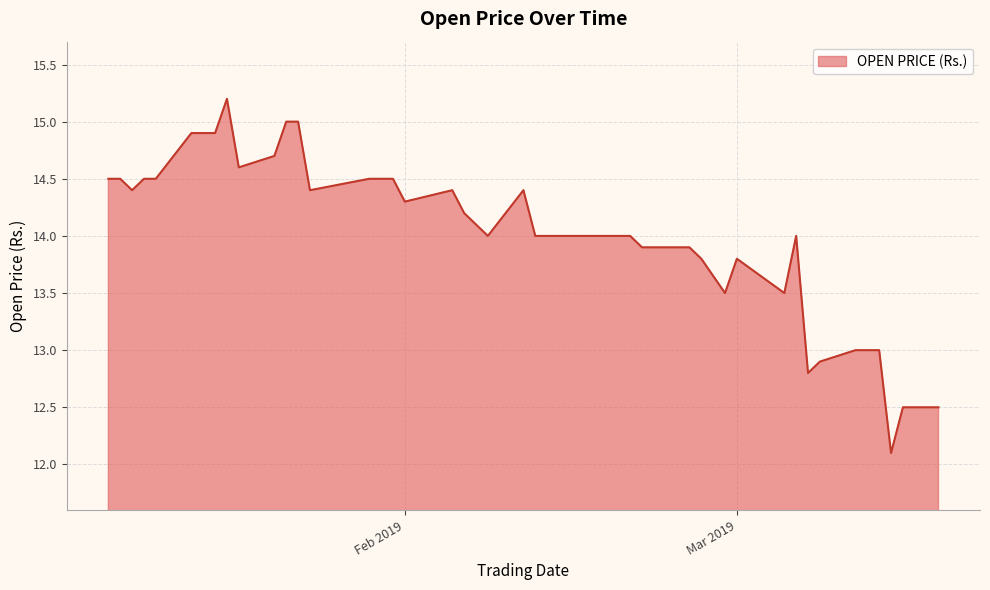

What is the maximum value shown in the chart?

15.2